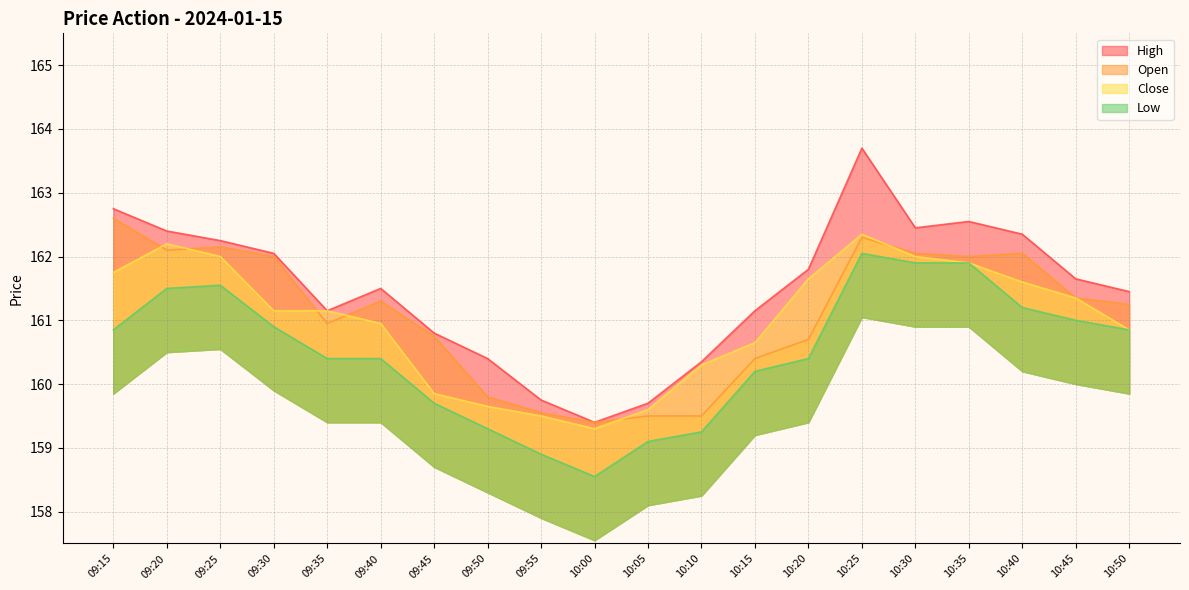

Reading left to right, transcribe all the data shown in this chart.

Open: 162.6	162.1	162.2	162.0	160.9	161.3	160.8	159.8	159.6	159.4	159.5	159.5	160.4	160.7	162.3	162.1	162.0	162.1	161.3	161.2
High: 162.8	162.4	162.2	162.1	161.2	161.5	160.8	160.4	159.8	159.4	159.7	160.3	161.2	161.8	163.7	162.4	162.6	162.3	161.7	161.4
Close: 161.8	162.2	162.0	161.2	161.2	160.9	159.8	159.7	159.5	159.3	159.6	160.3	160.7	161.7	162.3	162.0	161.9	161.6	161.3	160.8
Low: 160.8	161.5	161.6	160.9	160.4	160.4	159.7	159.3	158.9	158.6	159.1	159.2	160.2	160.4	162.1	161.9	161.9	161.2	161.0	160.8